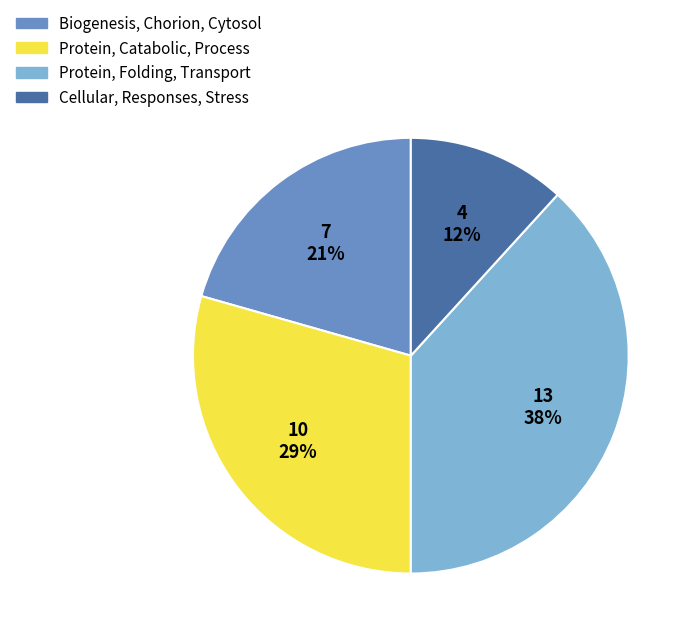

To the nearest percent, what portion does Cellular, Responses, Stress represent?

12%